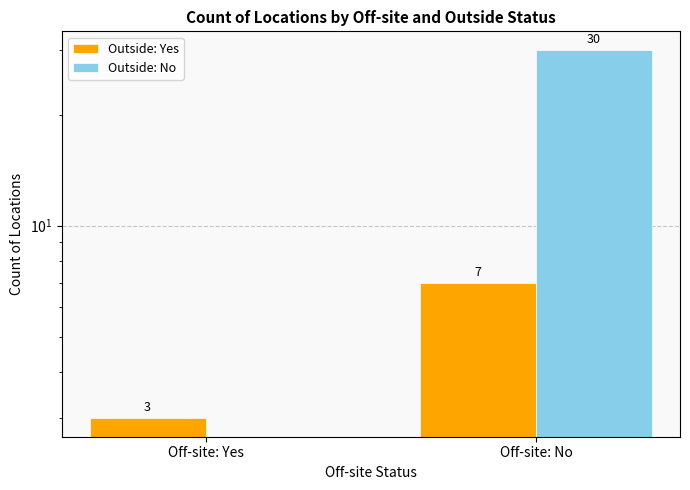

What is the difference between the highest and lowest values at Off-site: Yes?

3